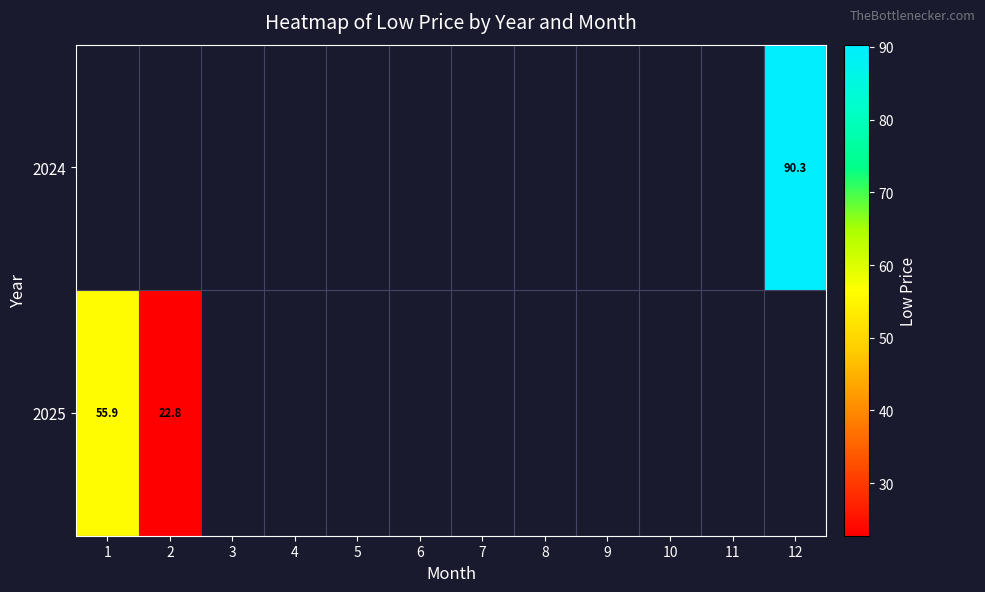

What is the difference between the maximum and minimum values in the 2025 series?

33.1